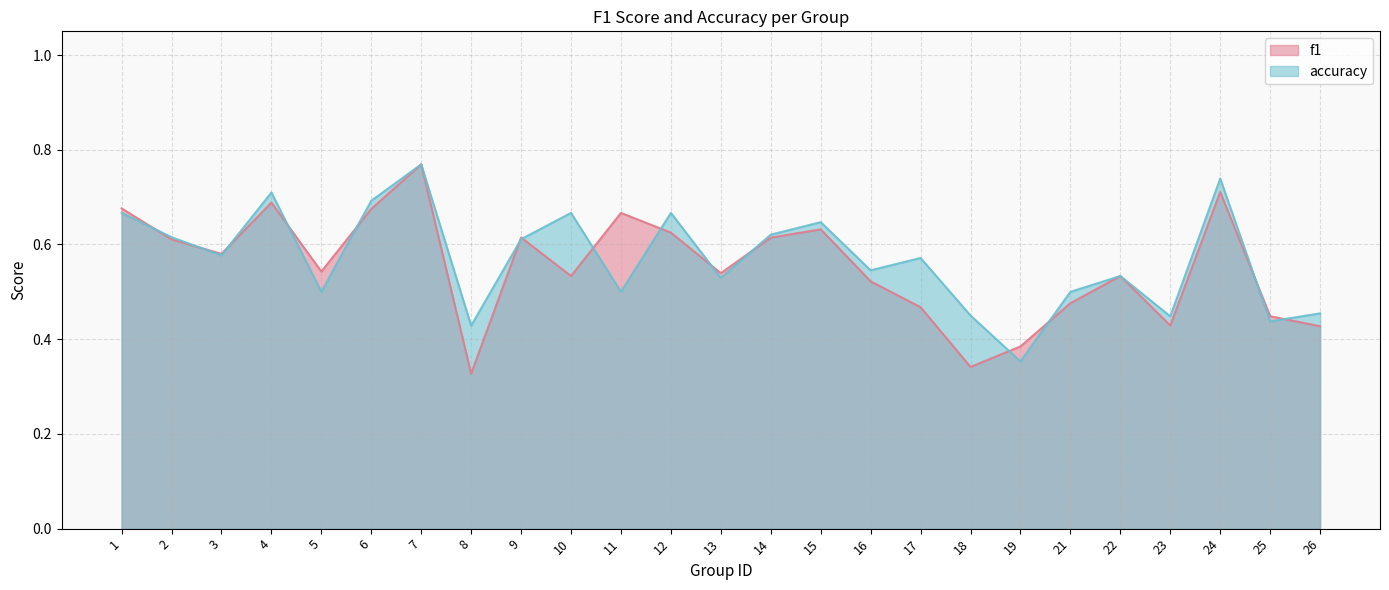

What is the total value across all series at 11?

1.2